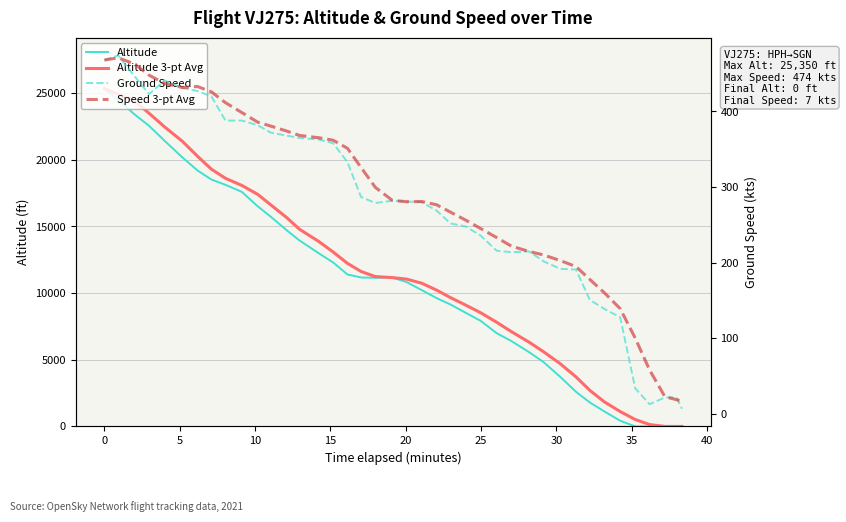

What is the difference between the second highest and second lowest values in the Speed 3-pt Avg series?

449.0